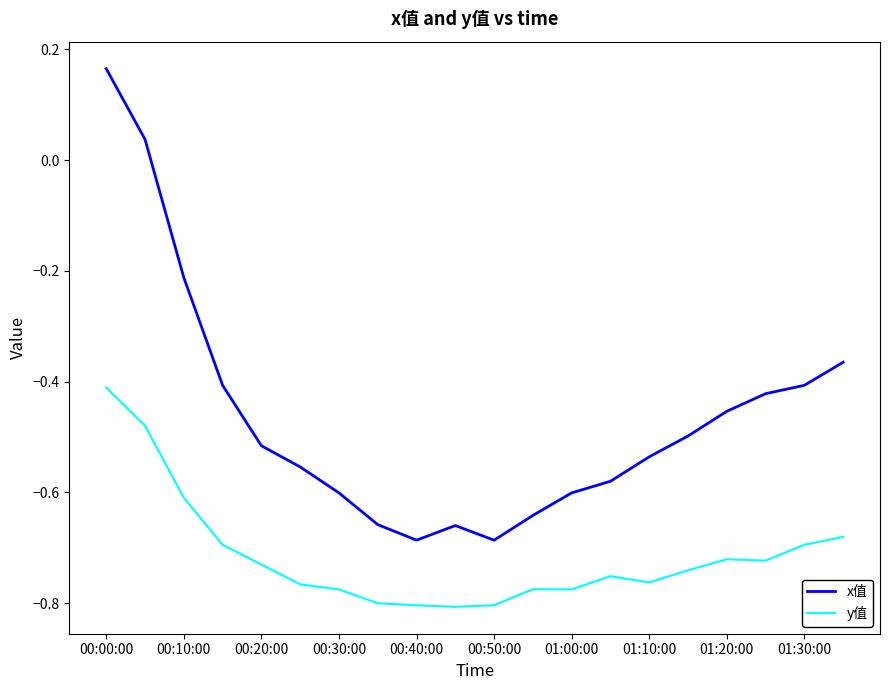

True or false: y值 and x值 intersect in this chart.

False